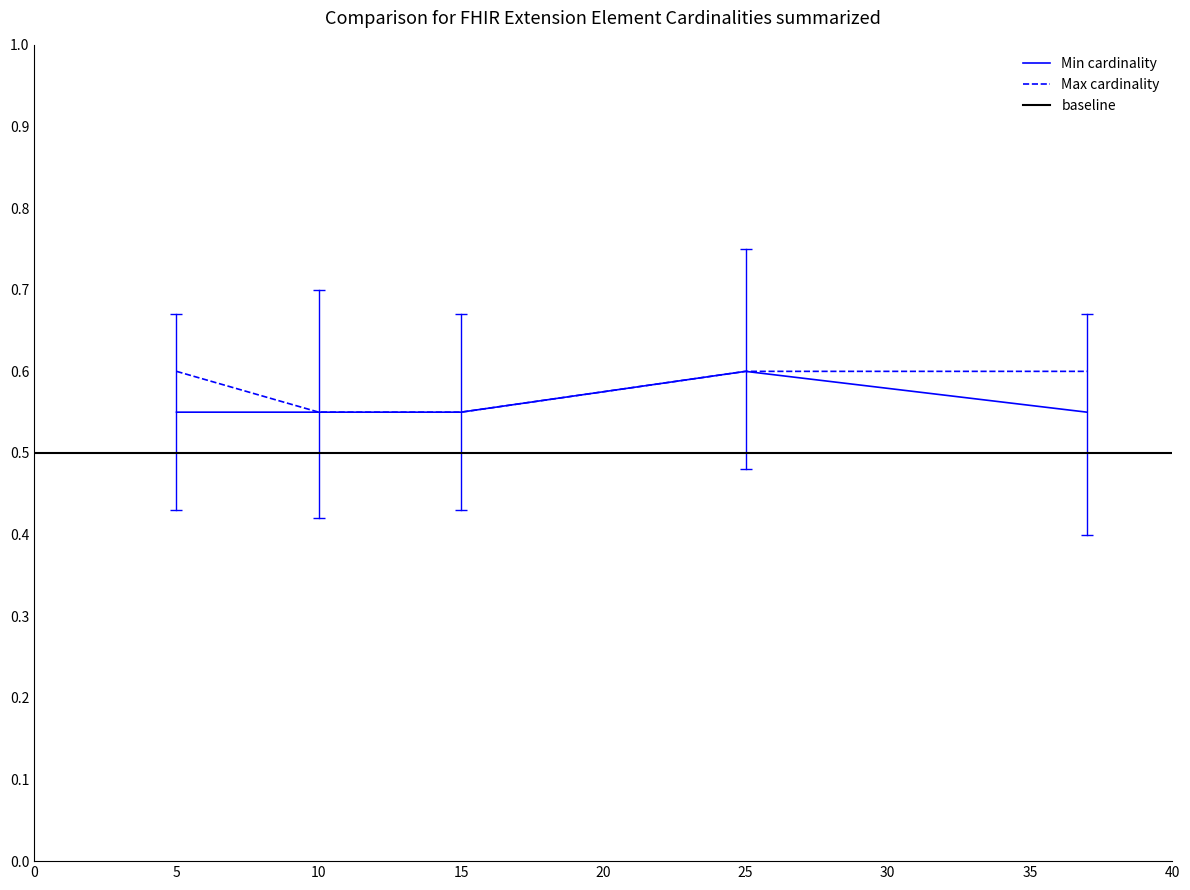

What is the highest value of the Min cardinality series?

0.6